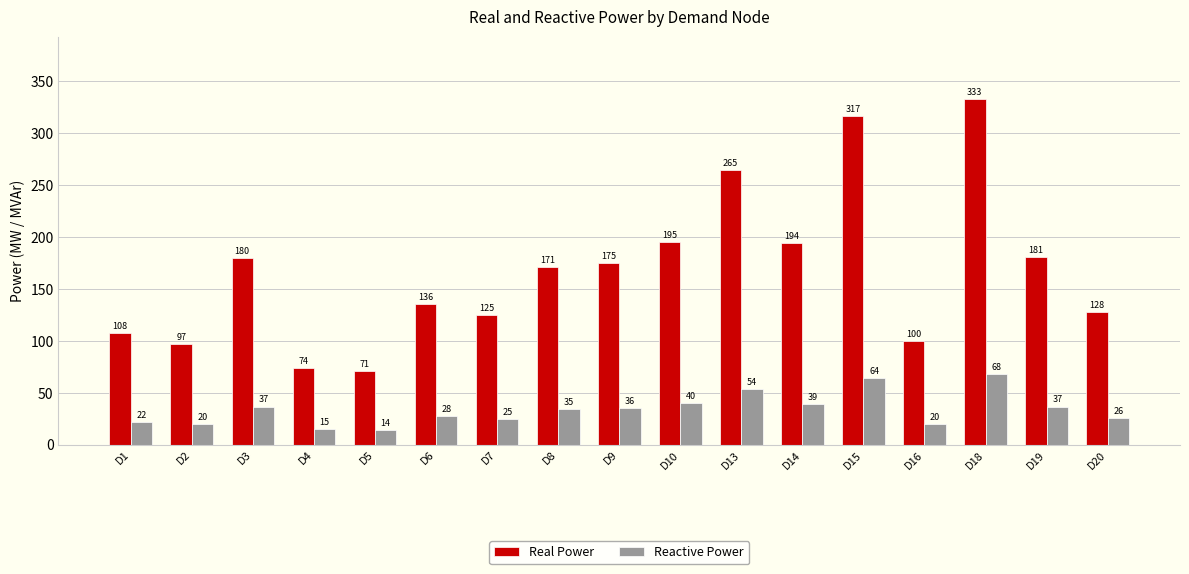

What is the sum of all Reactive Power values?

580